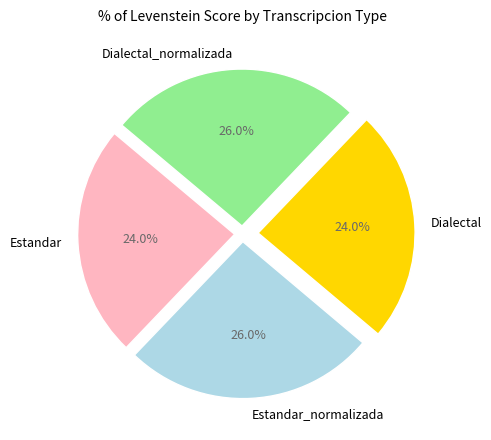

How many slices are in this pie chart?

4